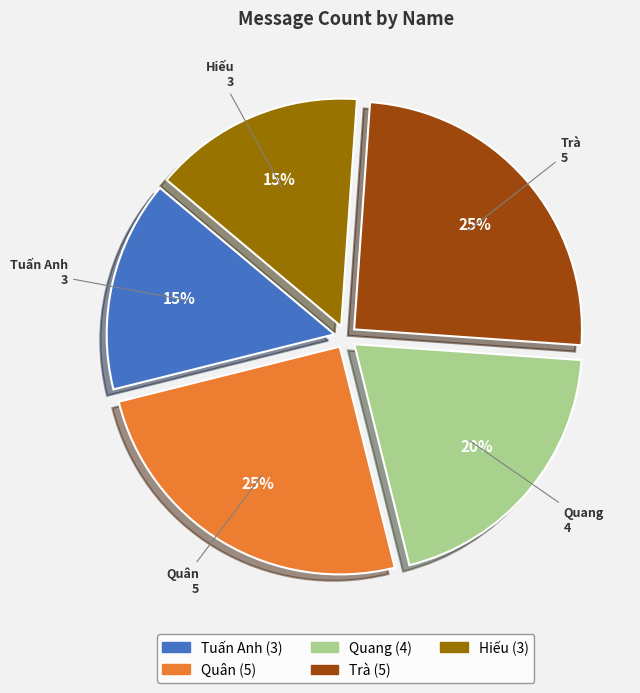

Is it true that Trà is 37% of the pie?

False